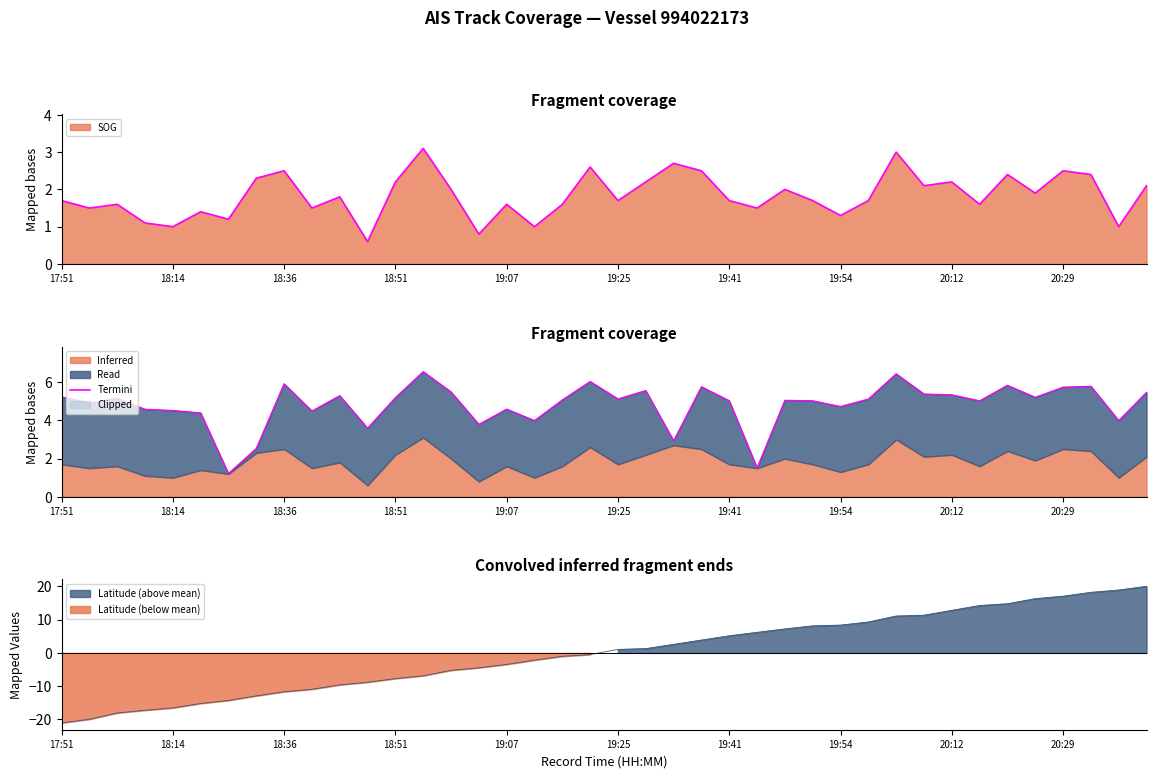

Where do Latitude and SOG first cross each other?

19:31 and 19:36